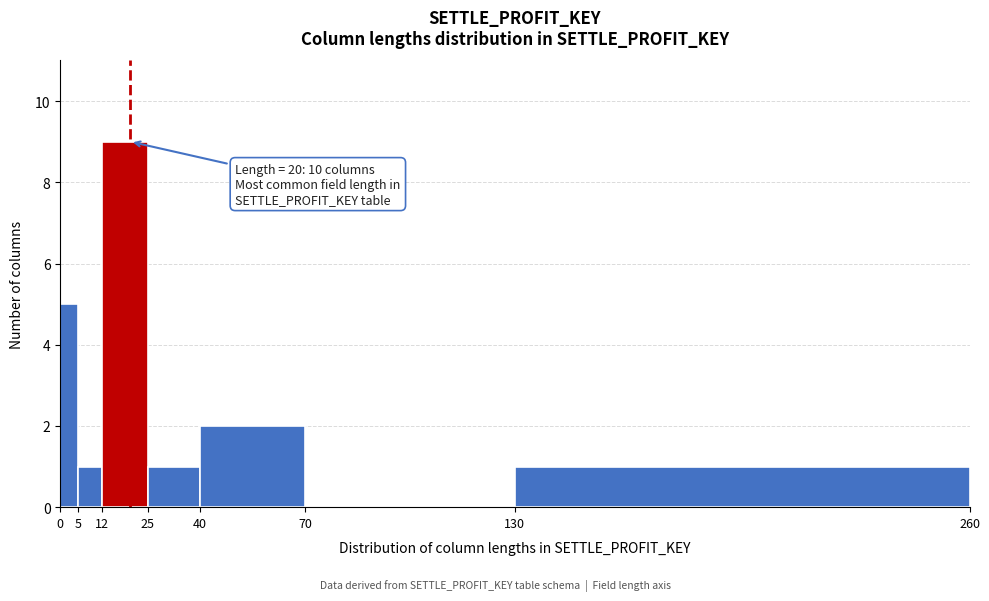

Which range on the x-axis has the tallest bar?

12 to 25